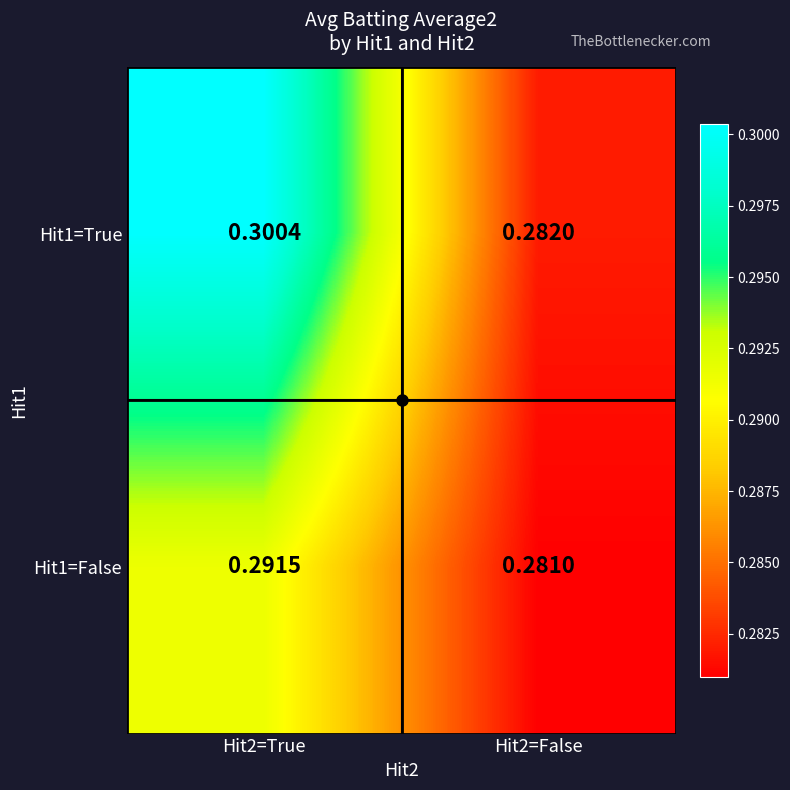

Which series has the largest total across all categories?

Hit1=True